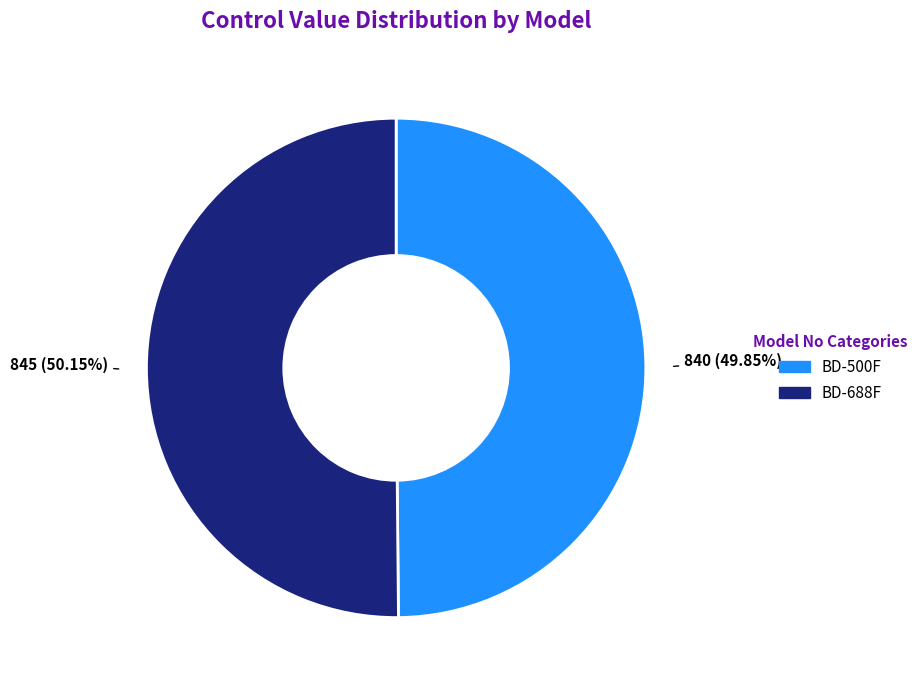

To the nearest percent, what is the combined percentage of BD-500F and BD-688F?

100%